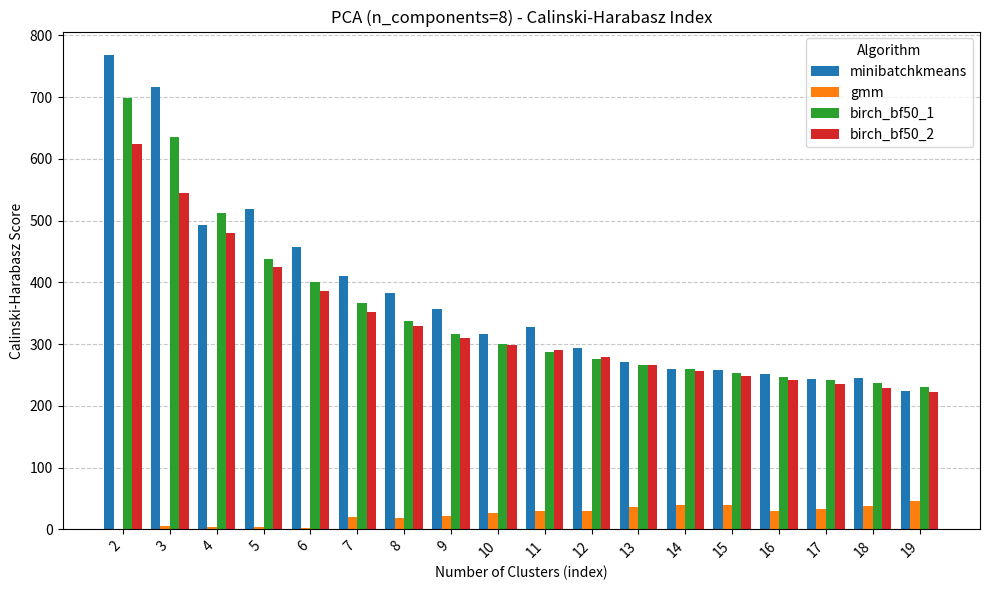

Which series has the largest total across all categories?

minibatchkmeans